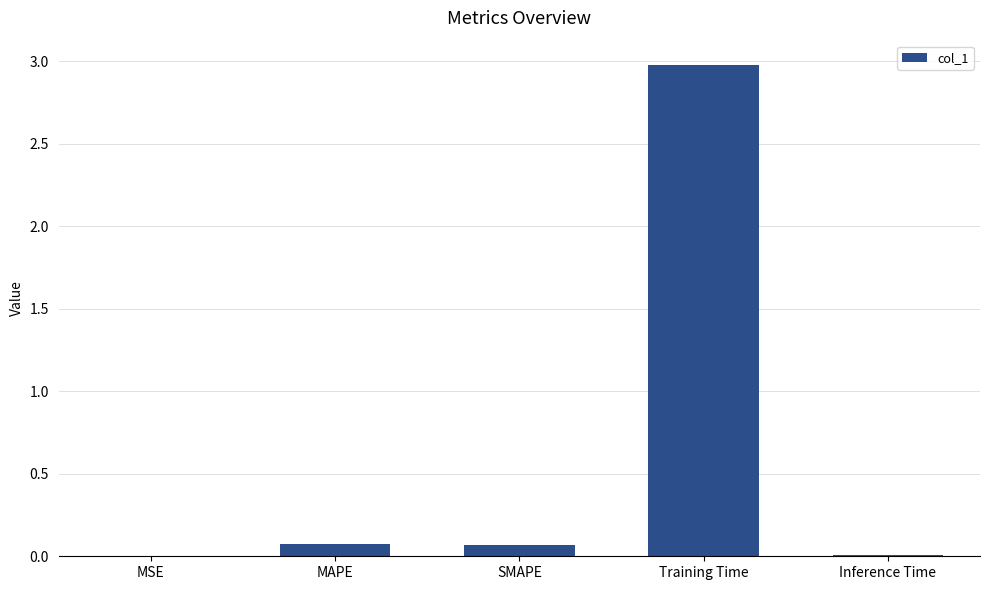

What is the approximate value at Training Time?

3.0